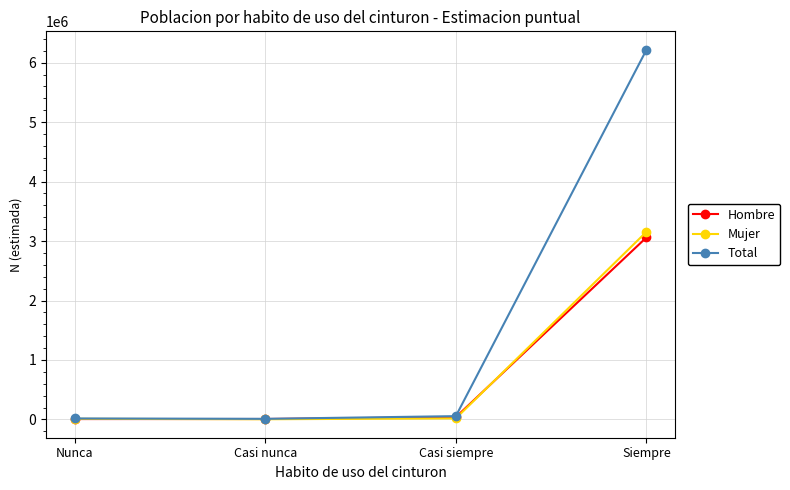

Read the Hombre value at Casi nunca, to the nearest 50.

7000